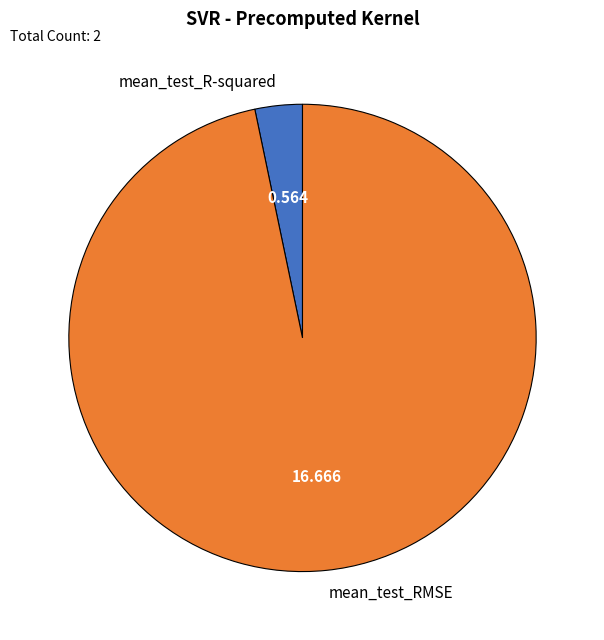

Which slice is the largest?

mean_test_RMSE